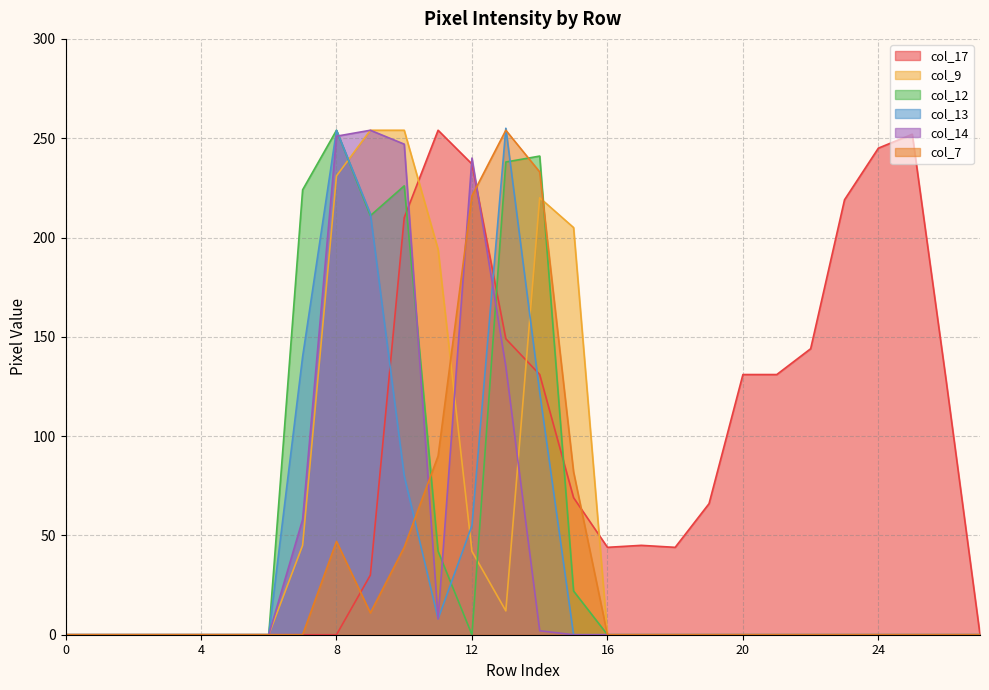

The col_17 series shows 116 at 15. True or false?

False